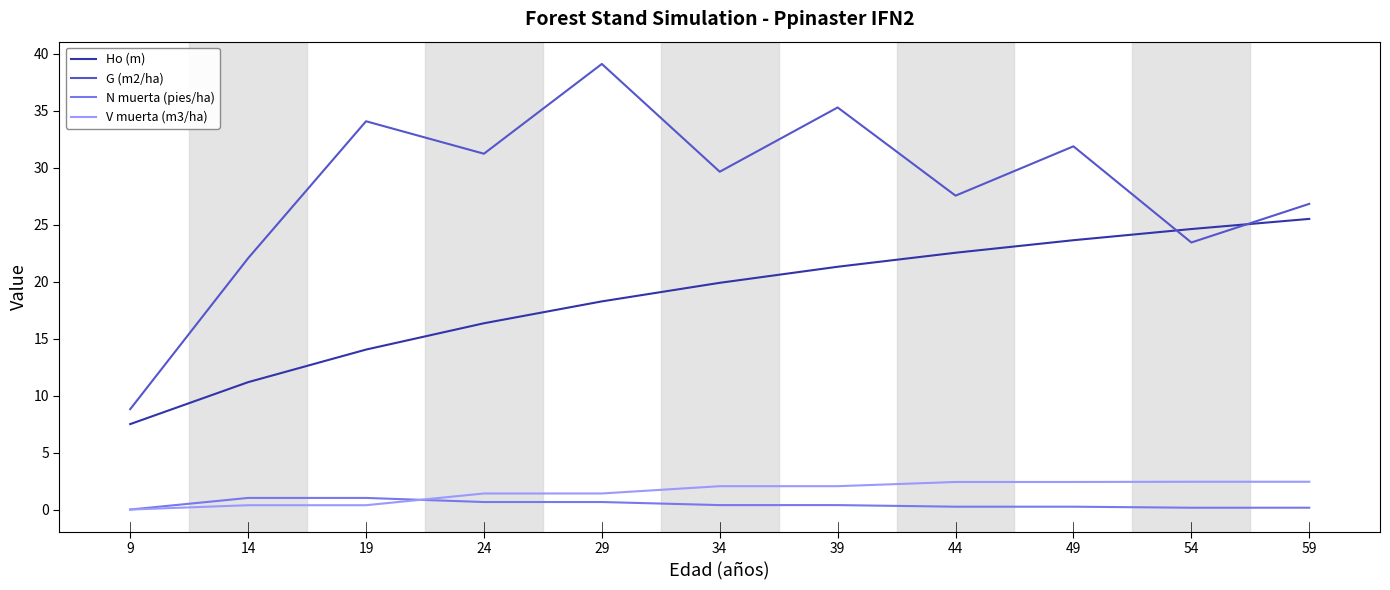

What is the highest value of the V muerta (m3/ha) series?

2.4